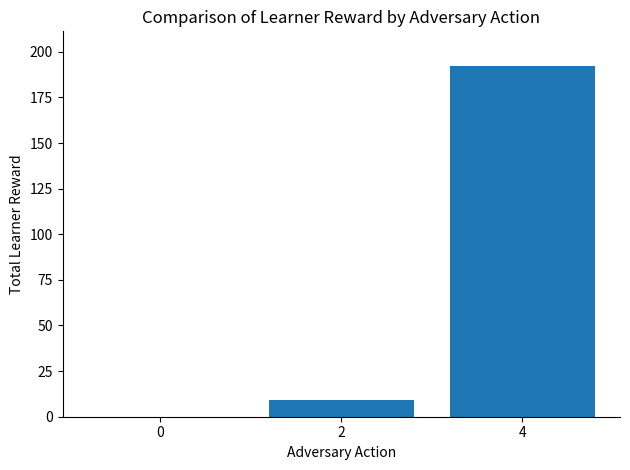

Reading left to right, transcribe all the data shown in this chart.

0=0	2=9	4=192